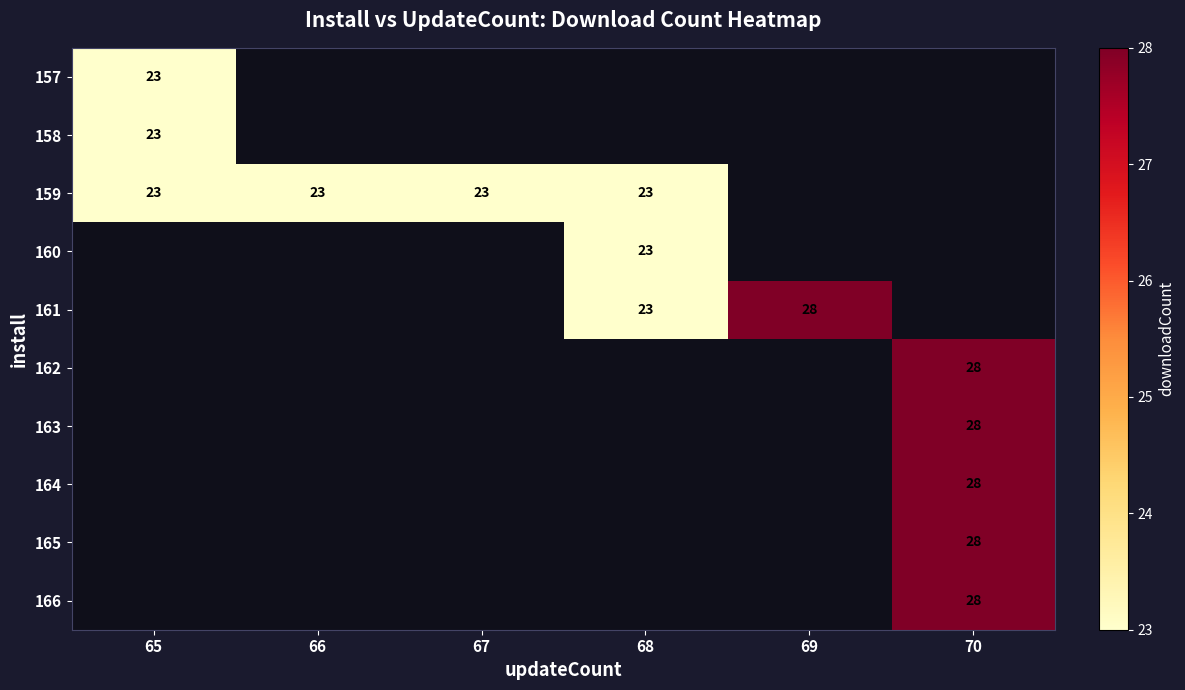

What is the maximum value shown in the chart?

28.0